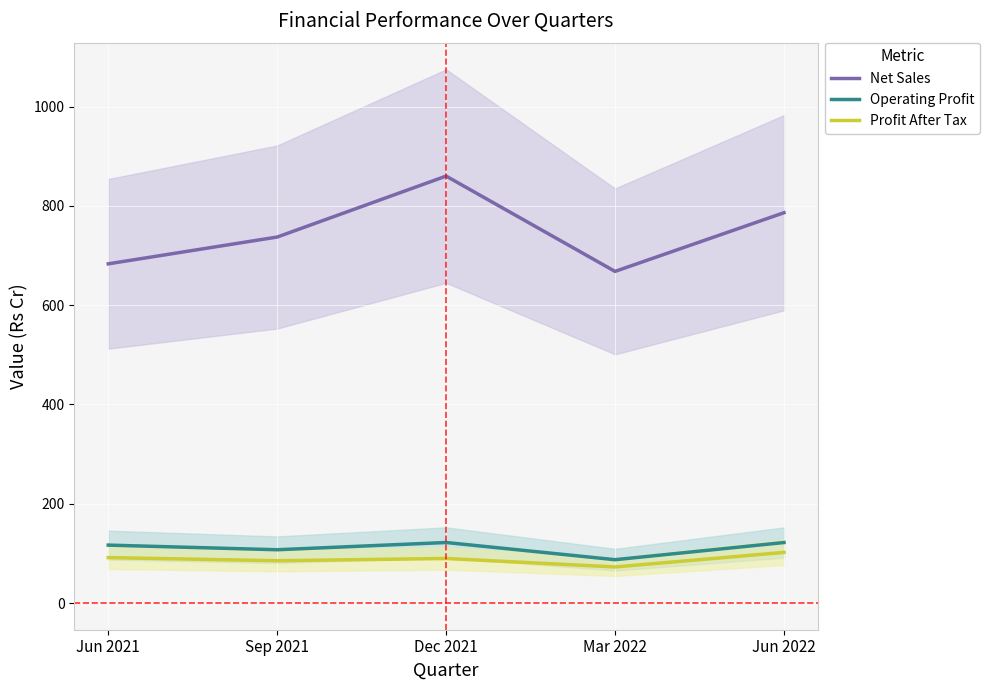

True or false: Profit After Tax has a value of 130.2 at Mar 2022.

False